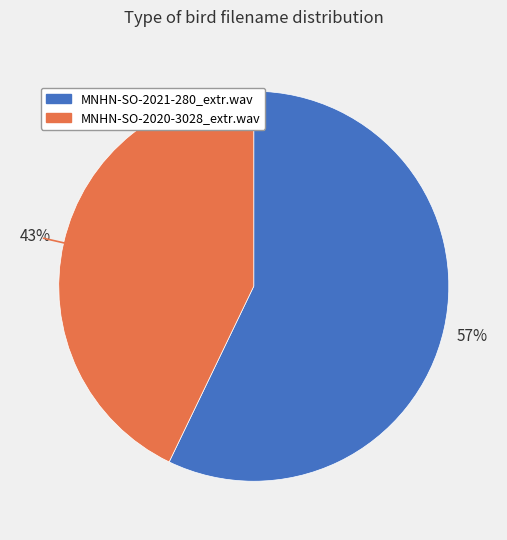

How many segments does this pie chart have?

2